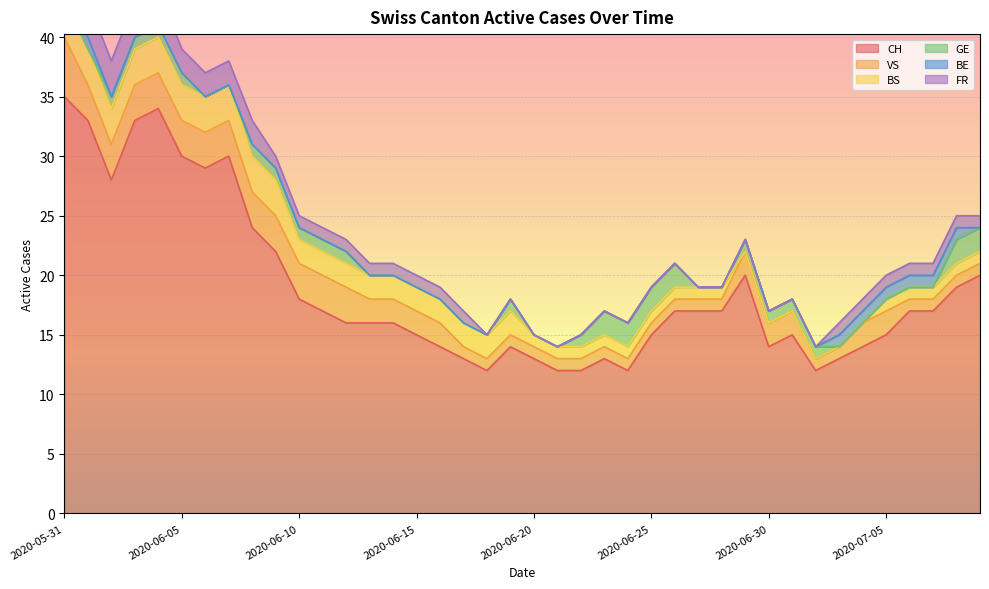

What is the label of the 14th point from the left?

2020-06-13